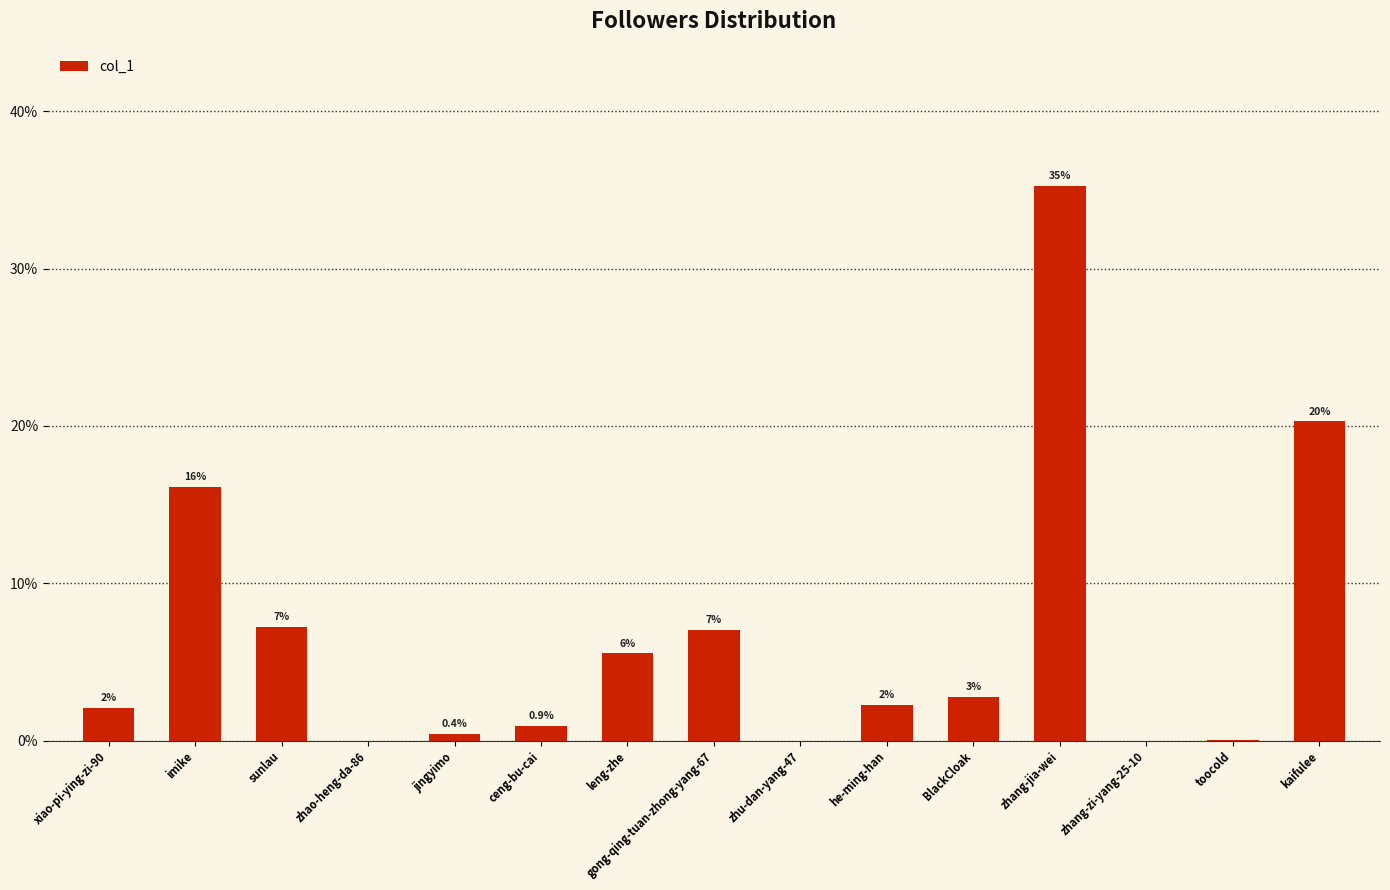

List the labels in order of value, largest first.

zhang-jia-wei, kaifulee, imike, sunlau, gong-qing-tuan-zhong-yang-67, leng-zhe, BlackCloak, he-ming-han, xiao-pi-ying-zi-90, ceng-bu-cai, jingyimo, toocold, zhao-heng-da-86, zhang-zi-yang-25-10, zhu-dan-yang-47